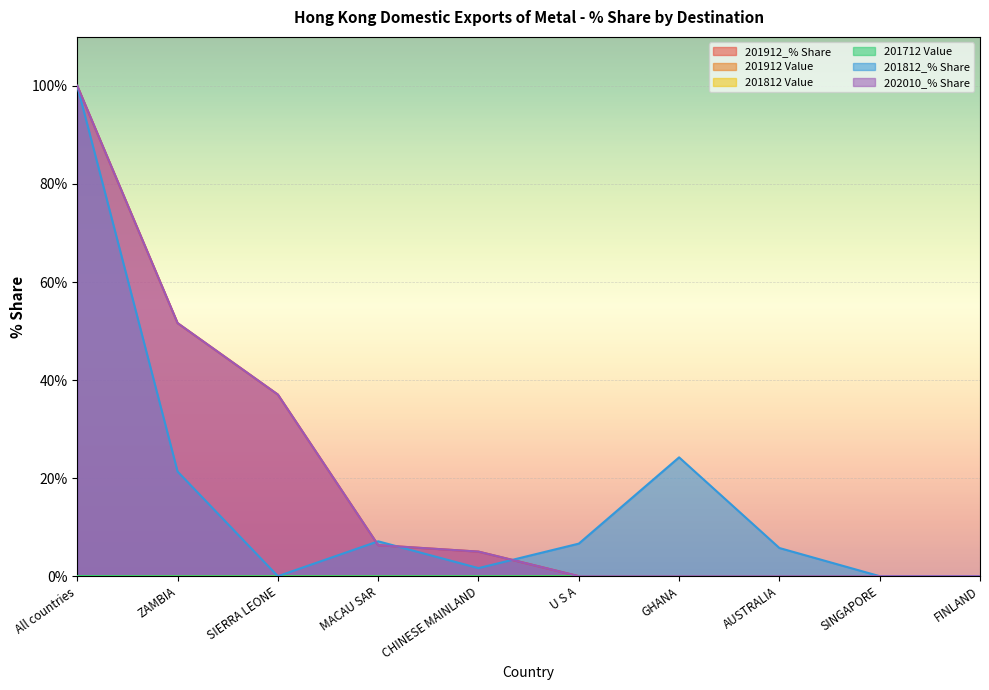

What is the difference between the maximum and second lowest values in the 202010_% Share series?

100.0